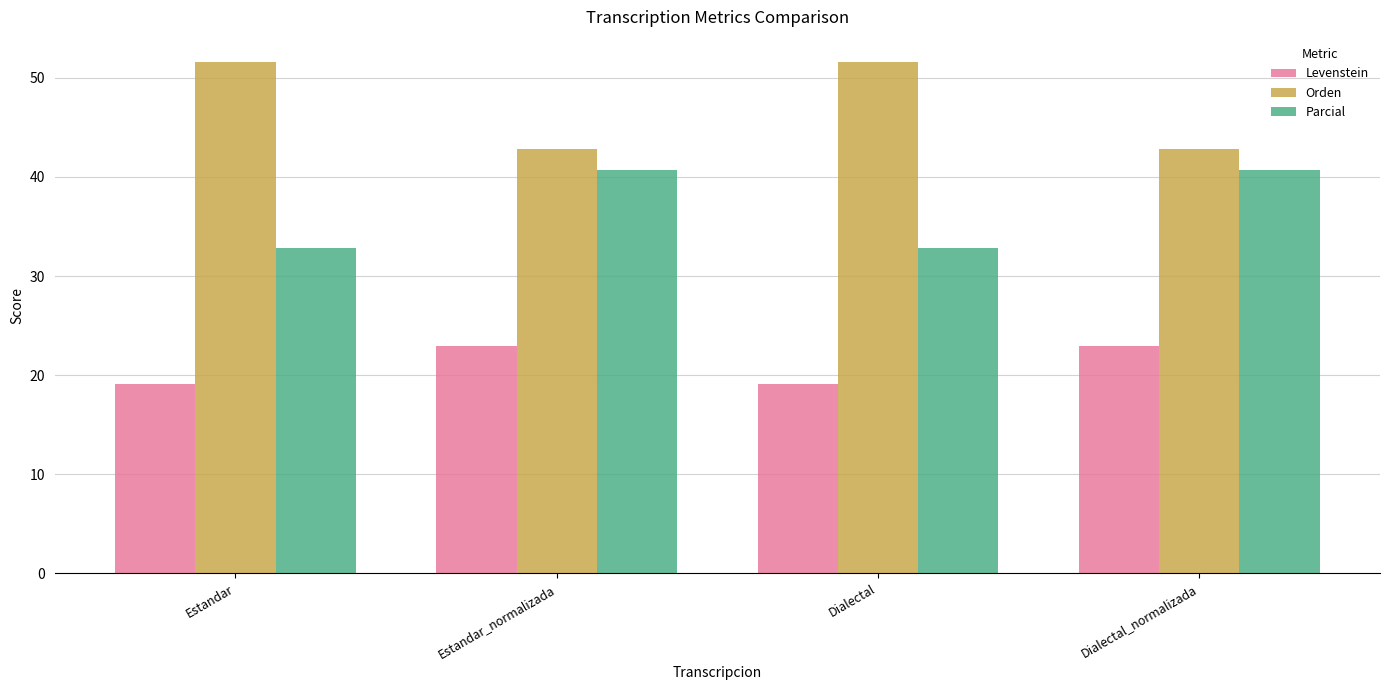

What is the maximum value for Parcial?

40.7